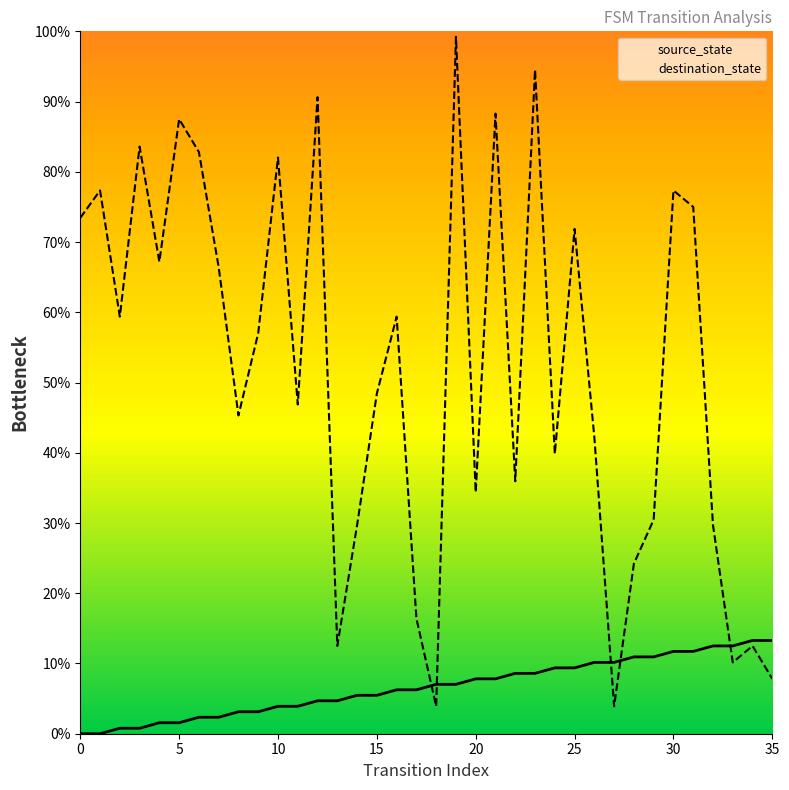

What is the spread (max minus min) of values at 34?

0.8